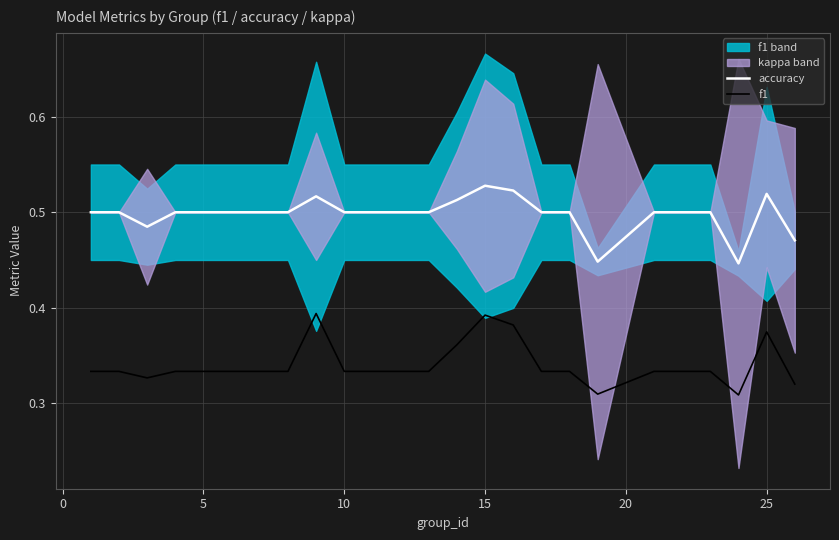

The accuracy series shows 0.7 at 15. True or false?

False